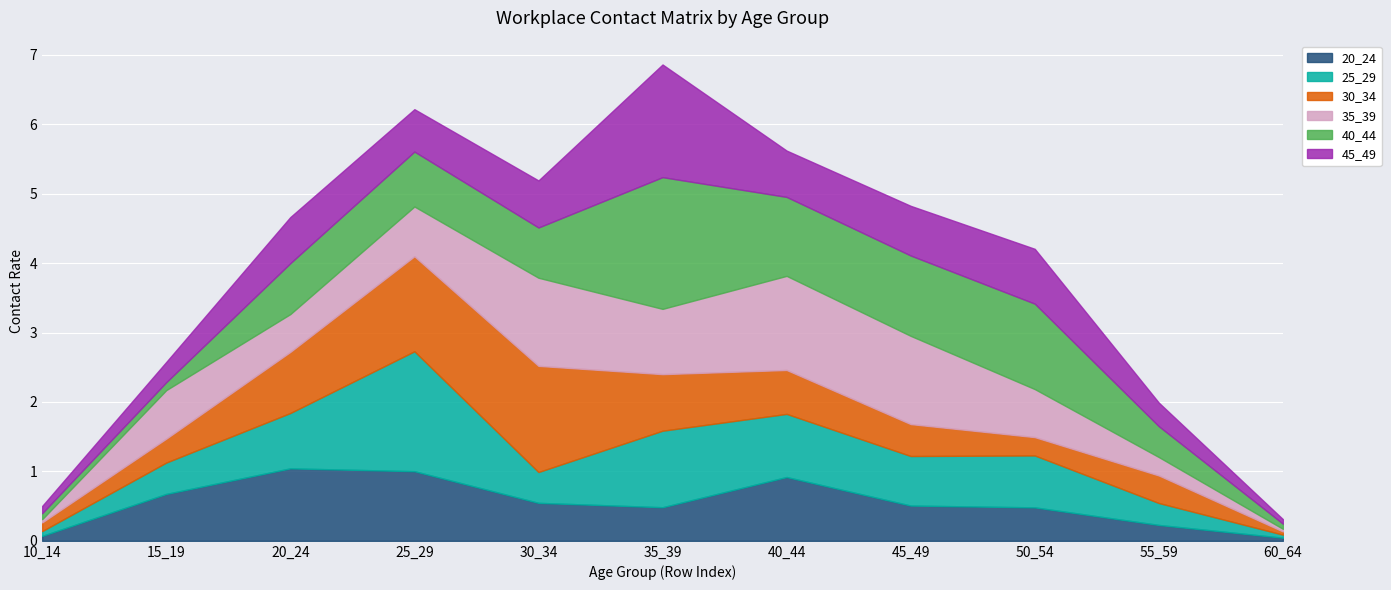

True or false: 35_39 and 25_29 cross at least once.

True